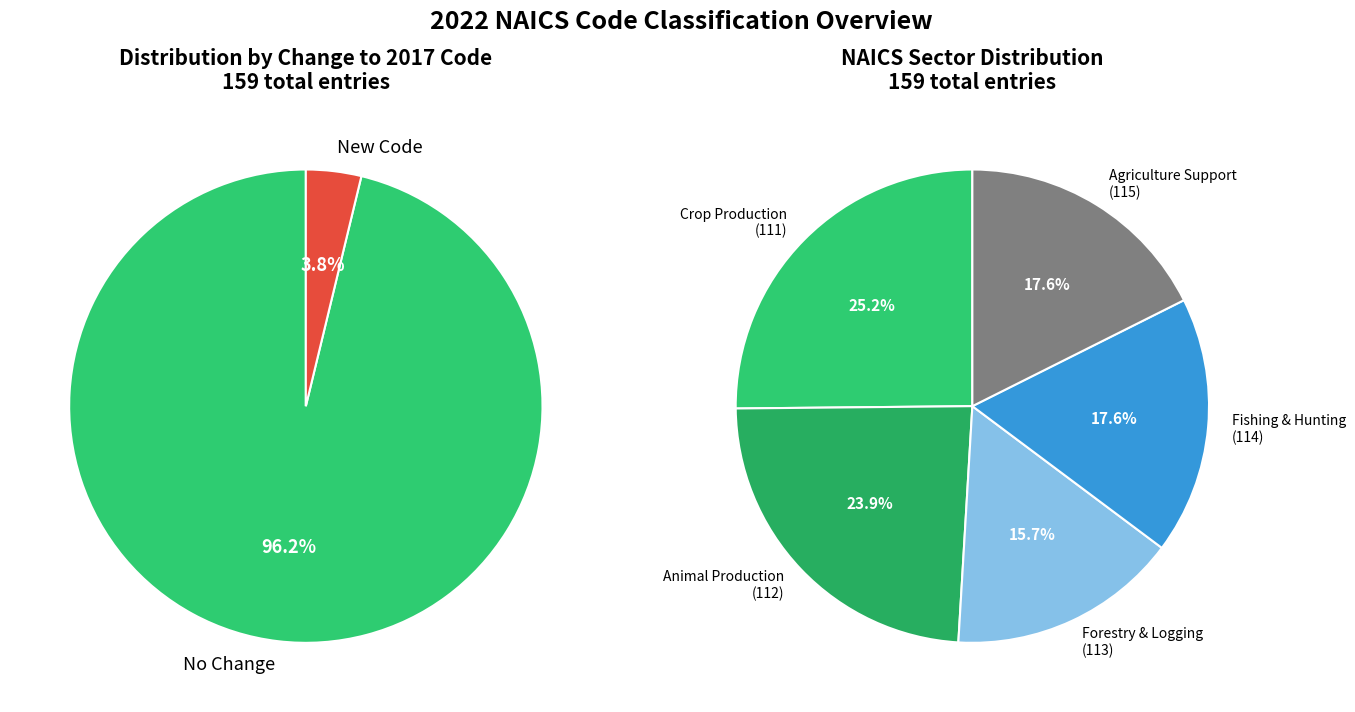

Is the sum of New Code and No Change greater than half?

Yes